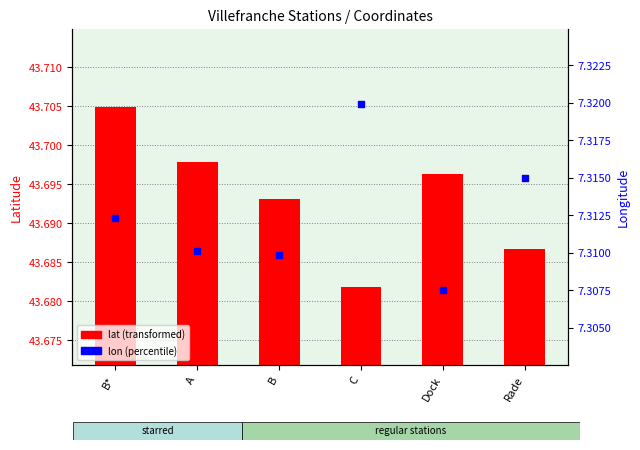

Which series reaches the maximum Y coordinate?

lat